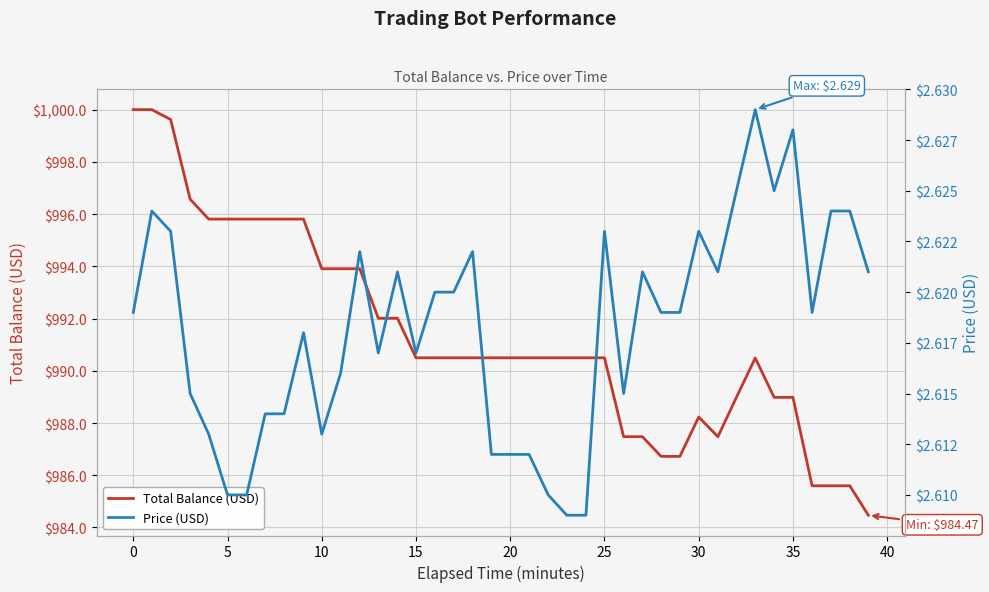

Count the Price (USD) values in the range 2 to 3.

40